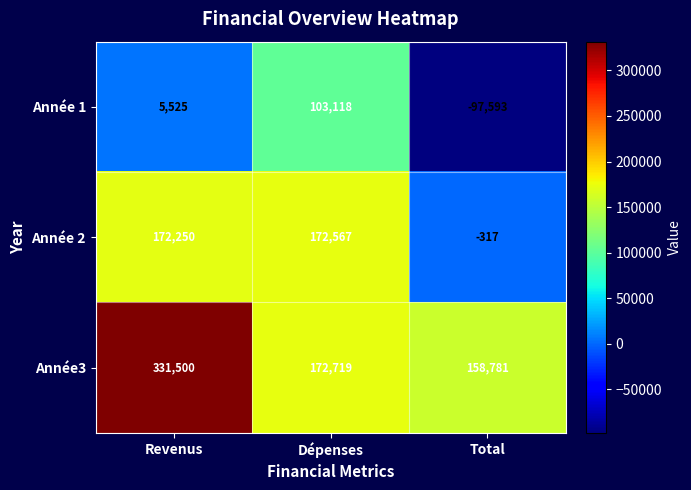

Read the Année 1 value at Revenus, to the nearest 100.

5500